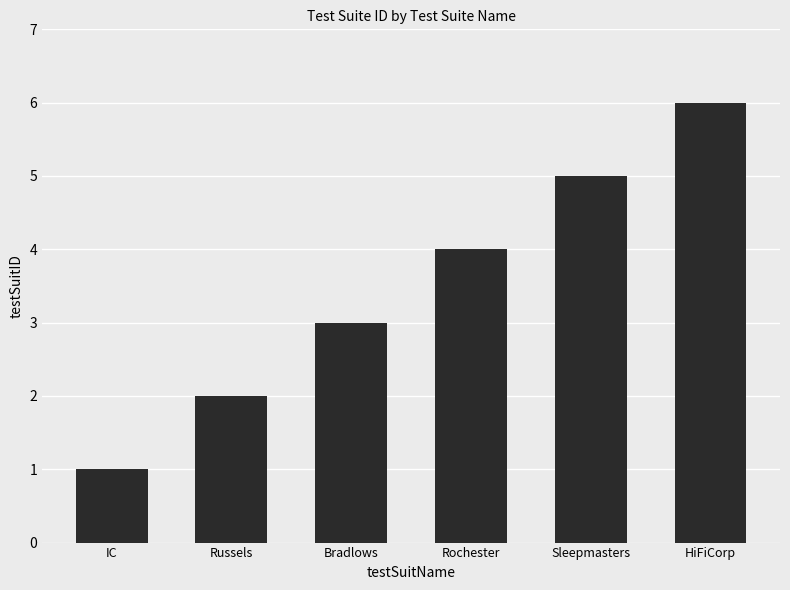

Reading left to right, extract all data points from this chart.

IC=1	Russels=2	Bradlows=3	Rochester=4	Sleepmasters=5	HiFiCorp=6